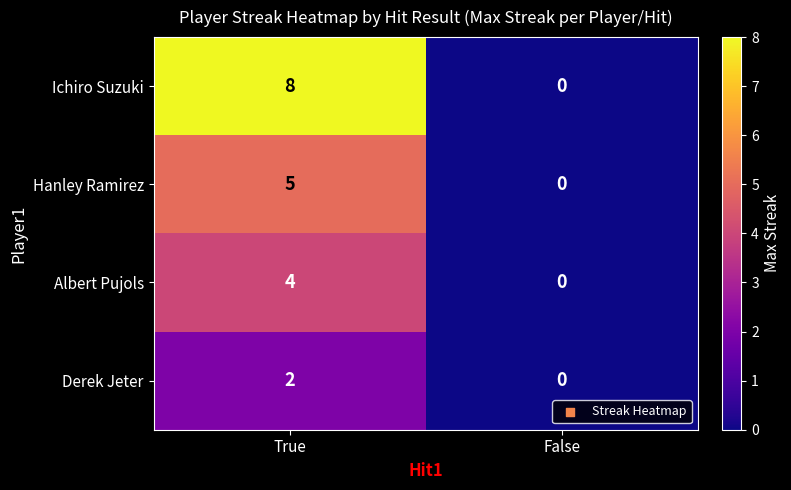

Reading right to left, list all the values displayed in this chart.

Ichiro Suzuki: 0	8
Hanley Ramirez: 0	5
Albert Pujols: 0	4
Derek Jeter: 0	2